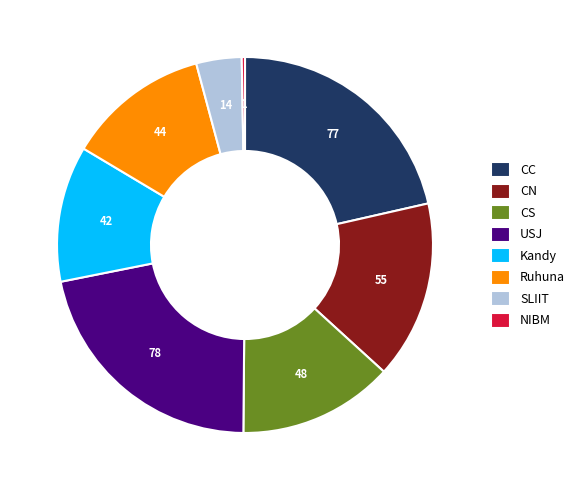

Is the sum of CS and USJ greater than half?

No